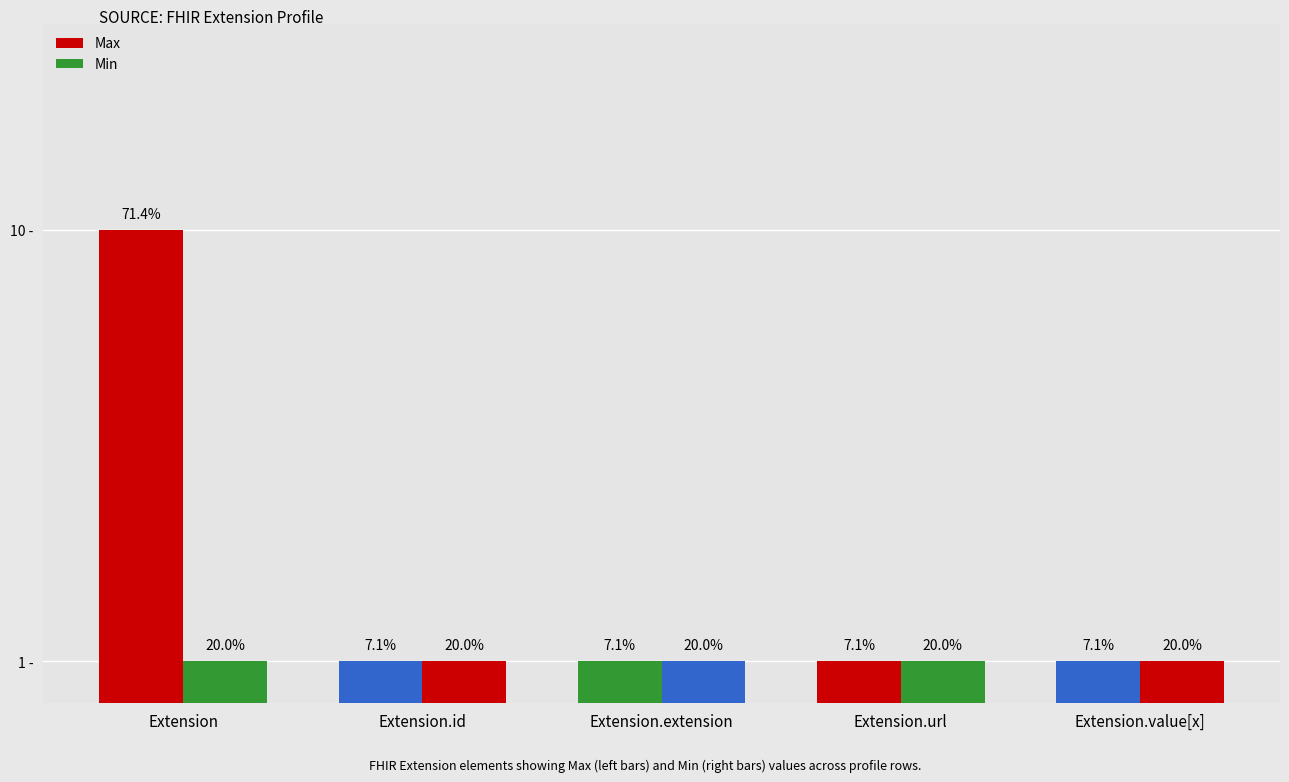

Read the Max value at Extension.url.

1